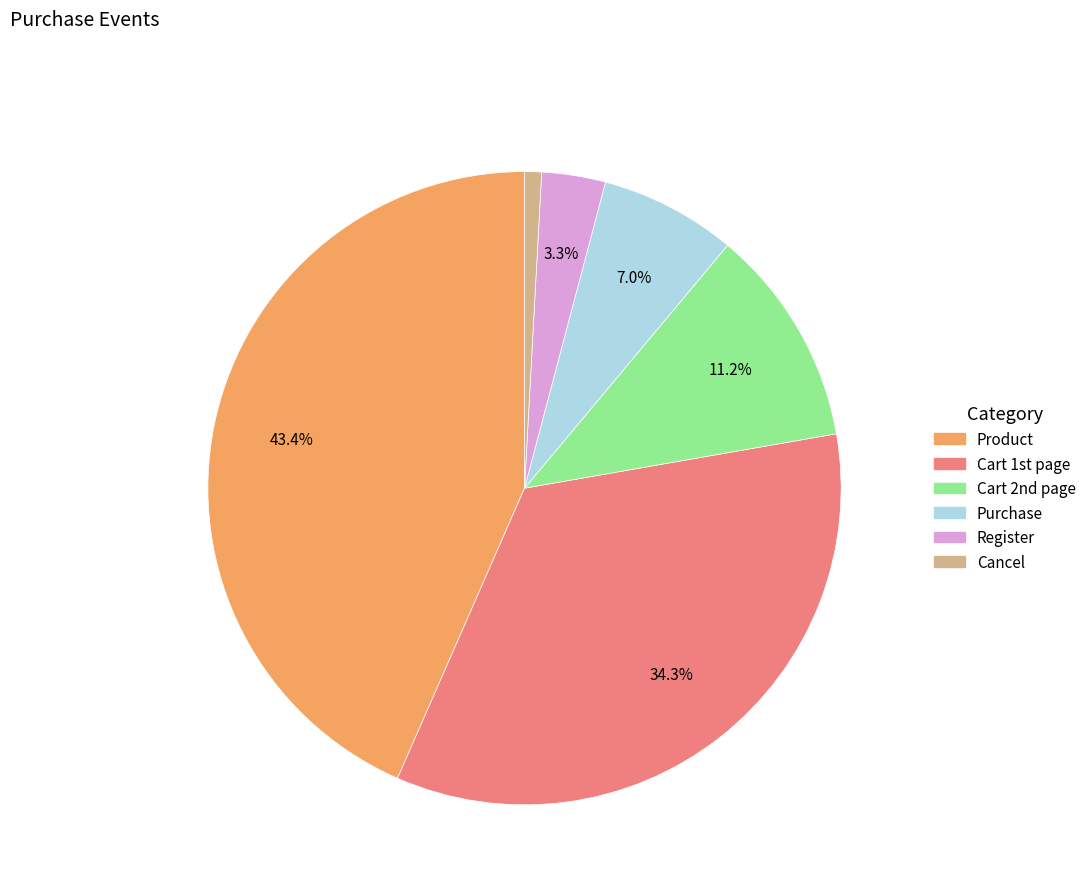

Which slice is the largest?

Product